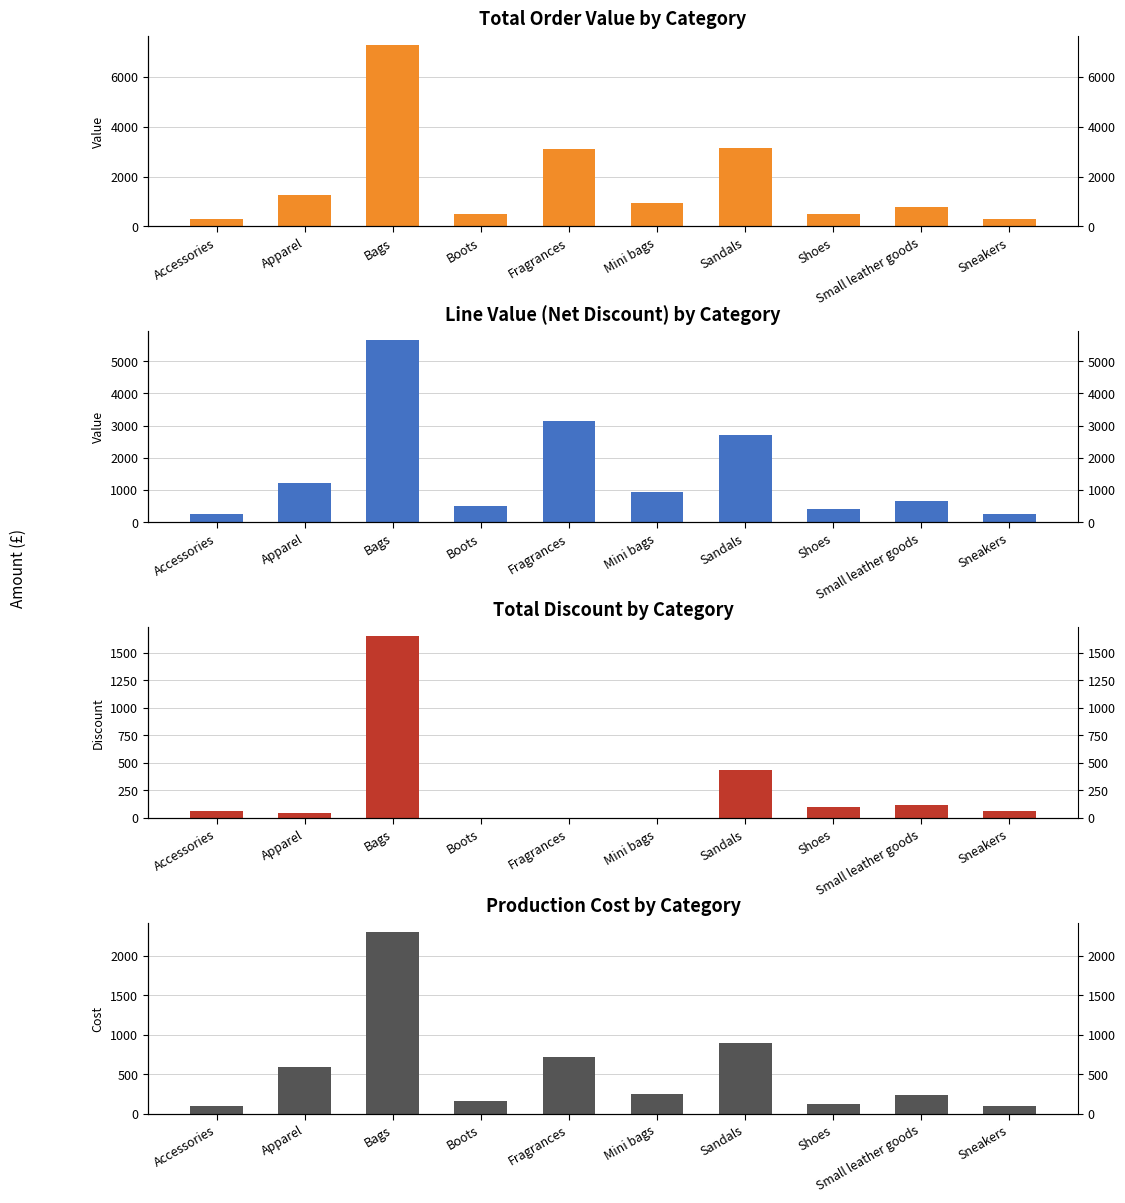

What is the spread (max minus min) of values at Sandals?

2716.0